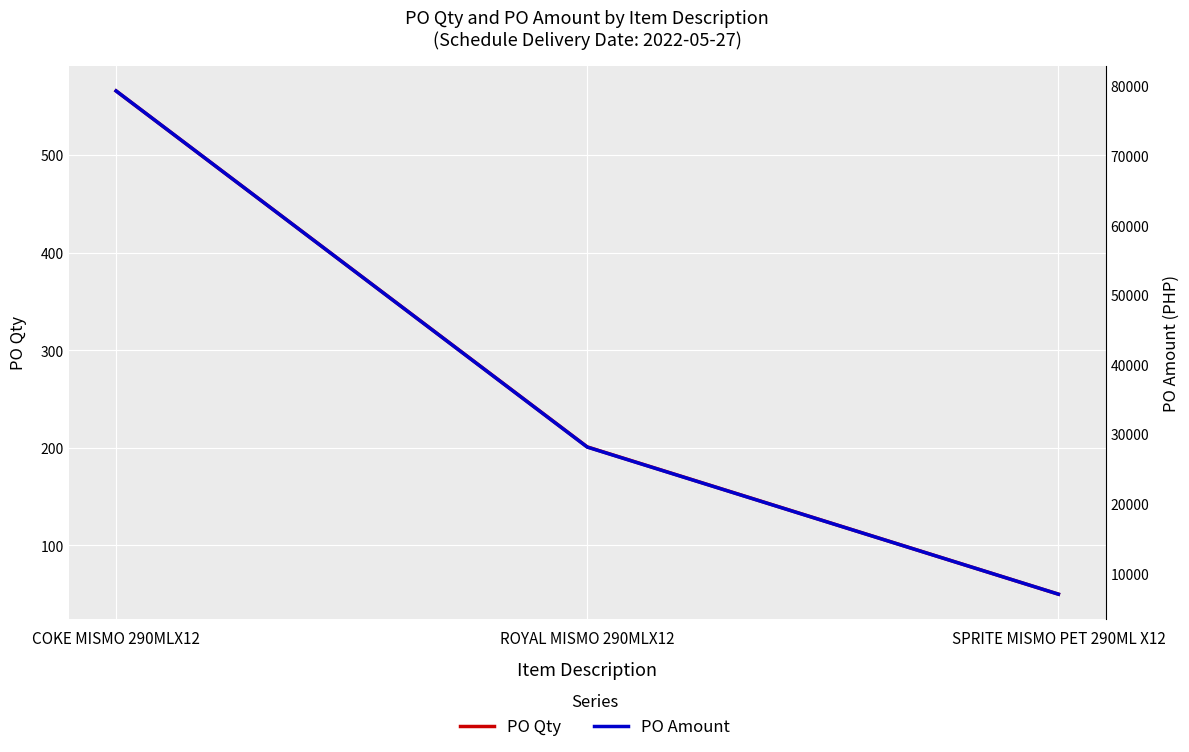

List the labels in order of PO Qty value, smallest first.

SPRITE MISMO PET 290ML X12, ROYAL MISMO 290MLX12, COKE MISMO 290MLX12